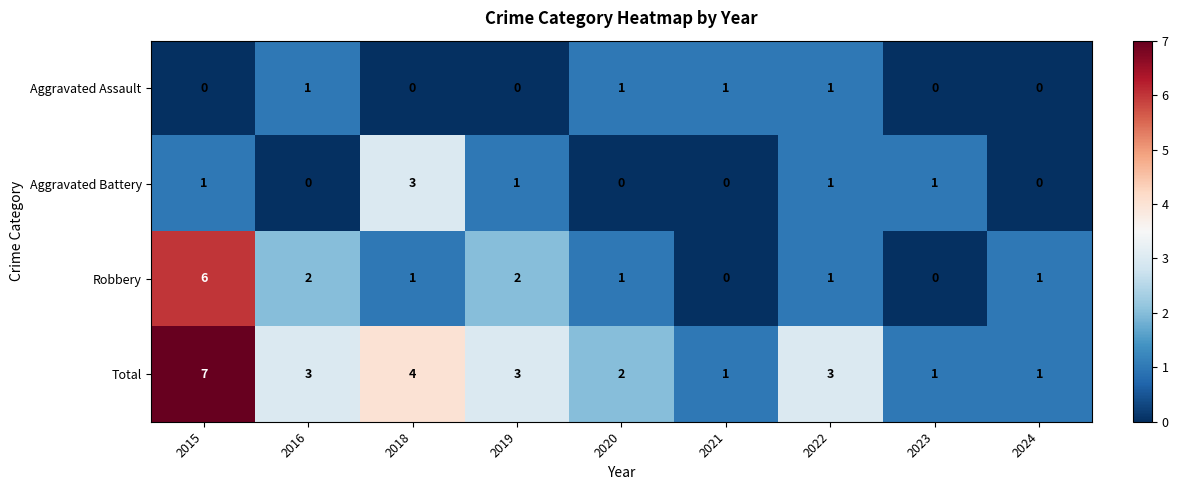

The value of Aggravated Assault at 2024 is 0. True or false?

True